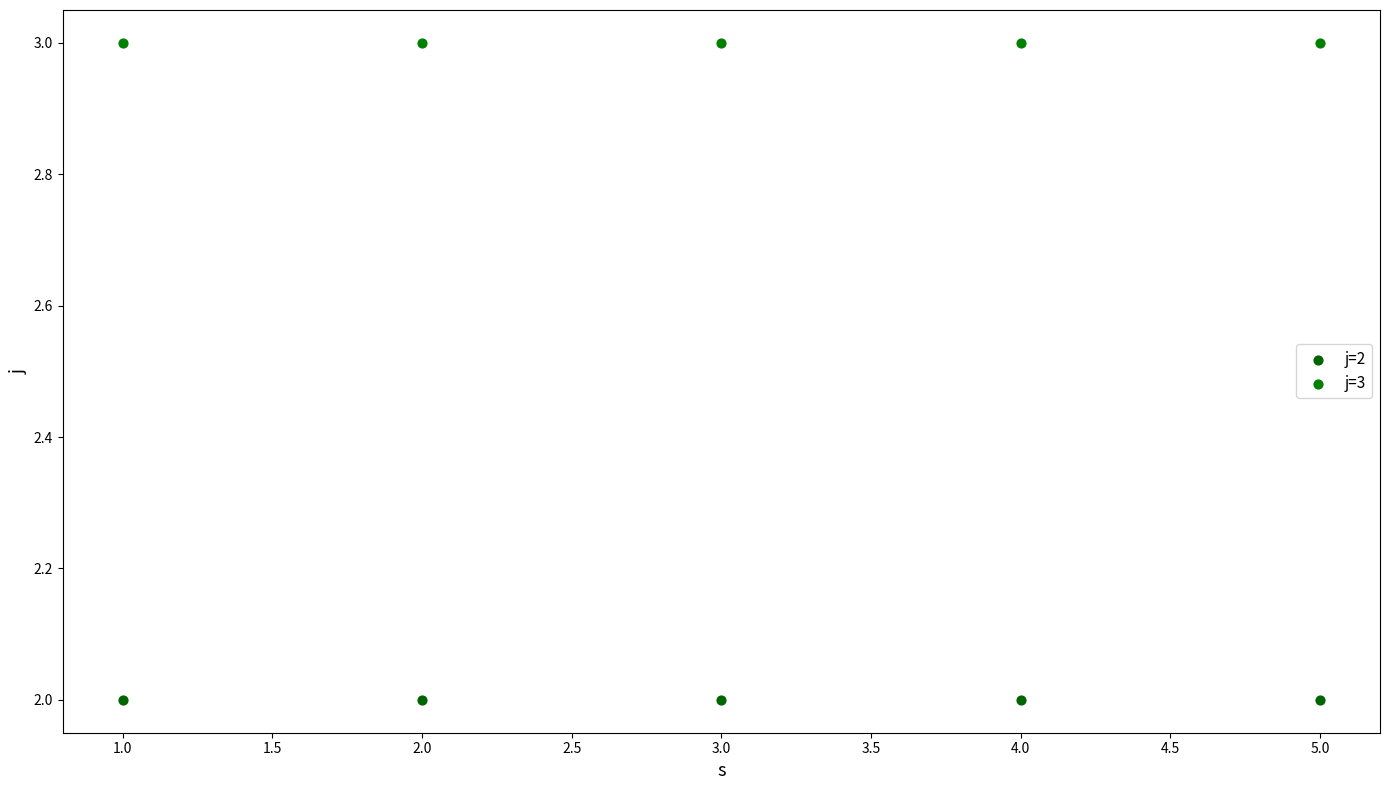

Which series contains the lowest Y value?

j=2